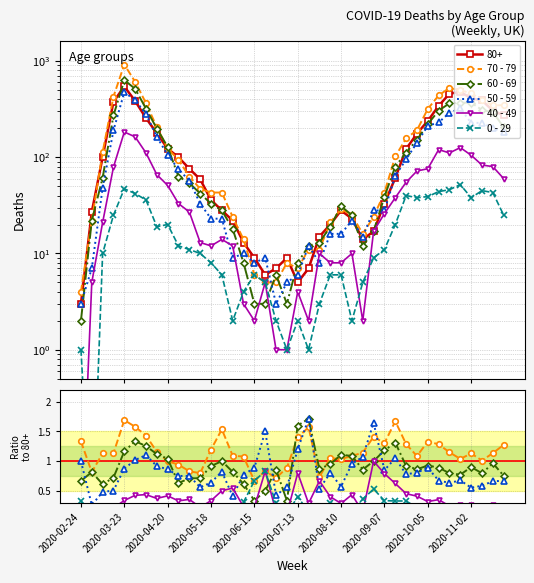

What is the sum of the 50 - 59 values at 11 and 2020-10-05?

1.4